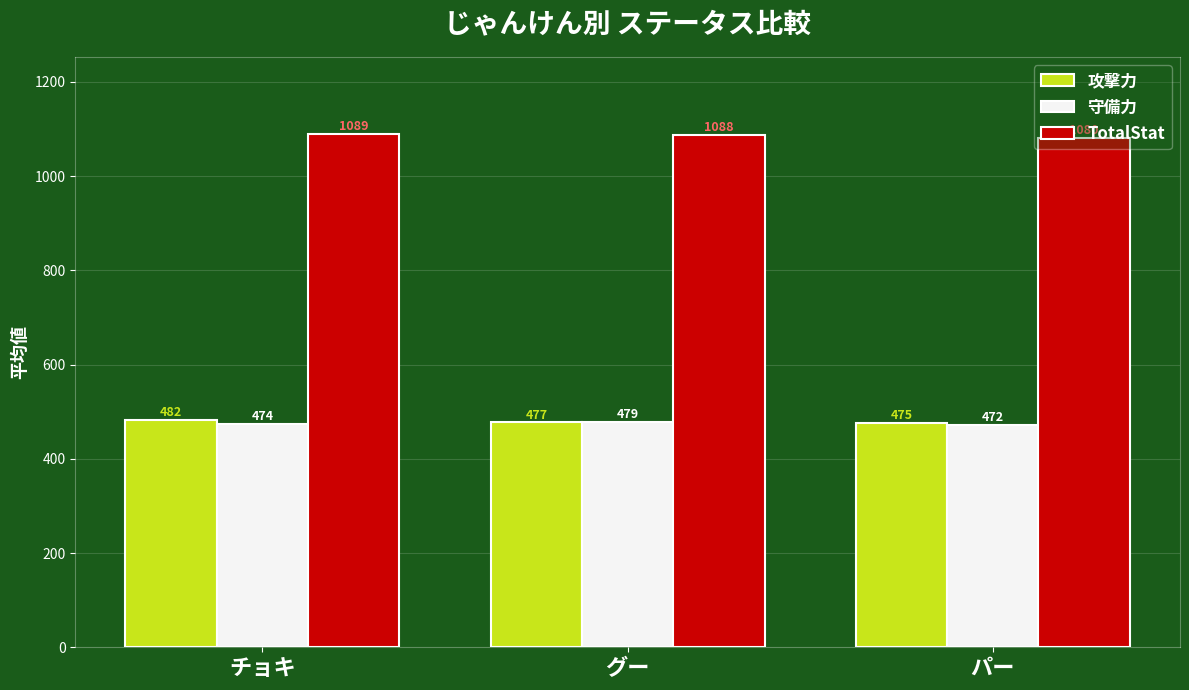

What is the spread (max minus min) of values at パー?

607.9